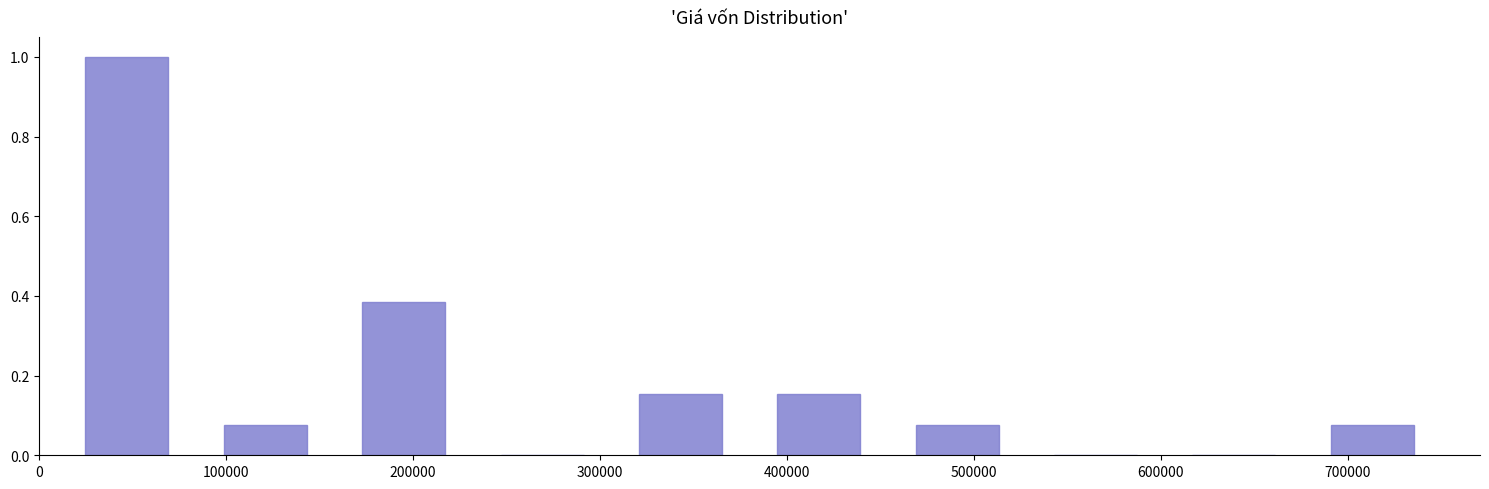

Over which range of the x-axis is the bar tallest?

10000 to 84000